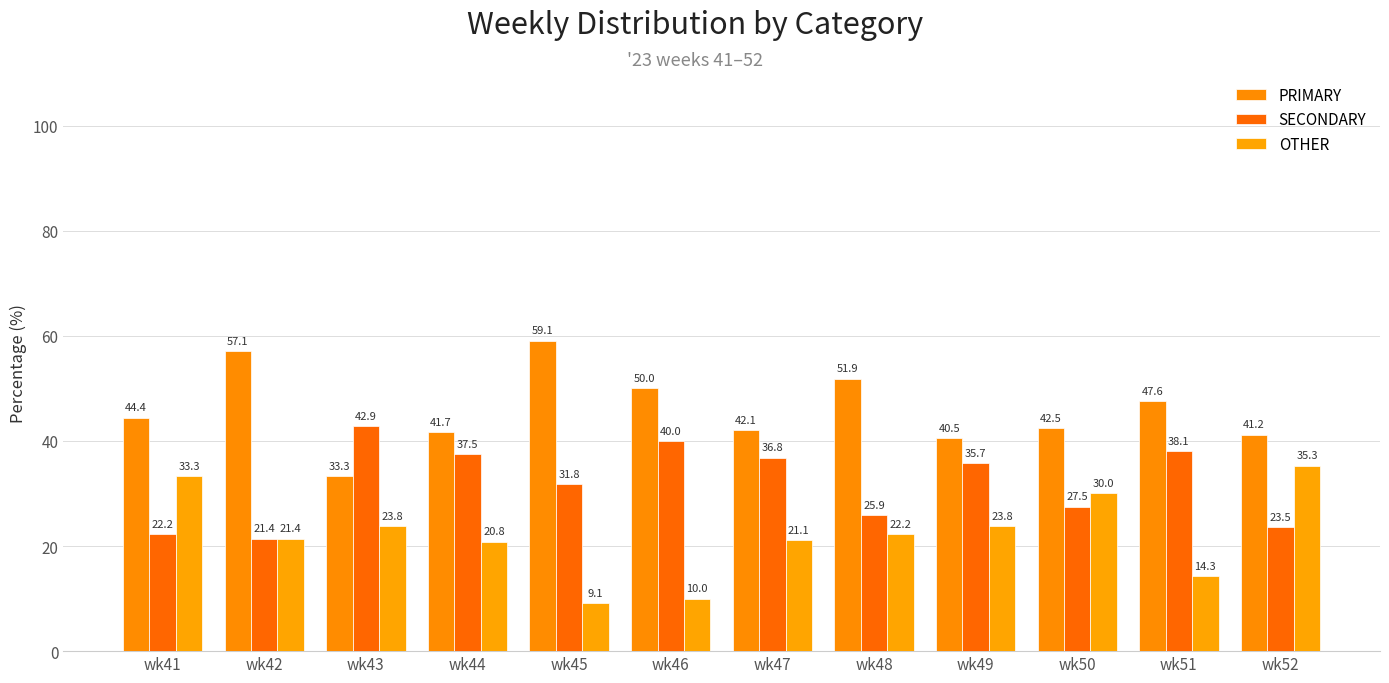

What is the sum of the PRIMARY values at wk51 and wk50?

90.1